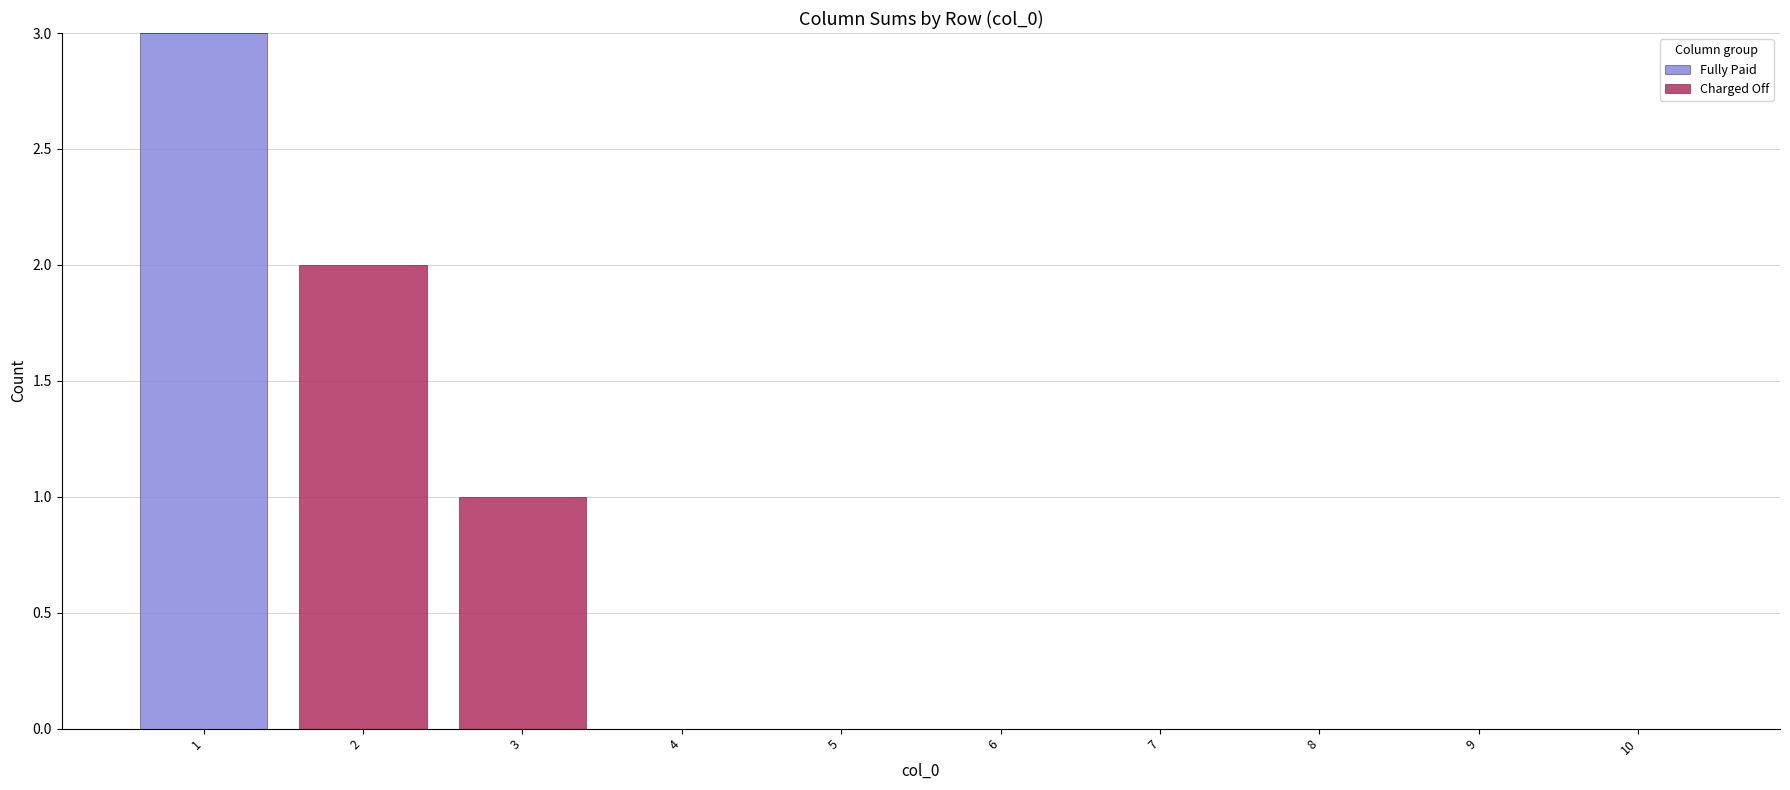

What is the sum of all Fully Paid values?

3